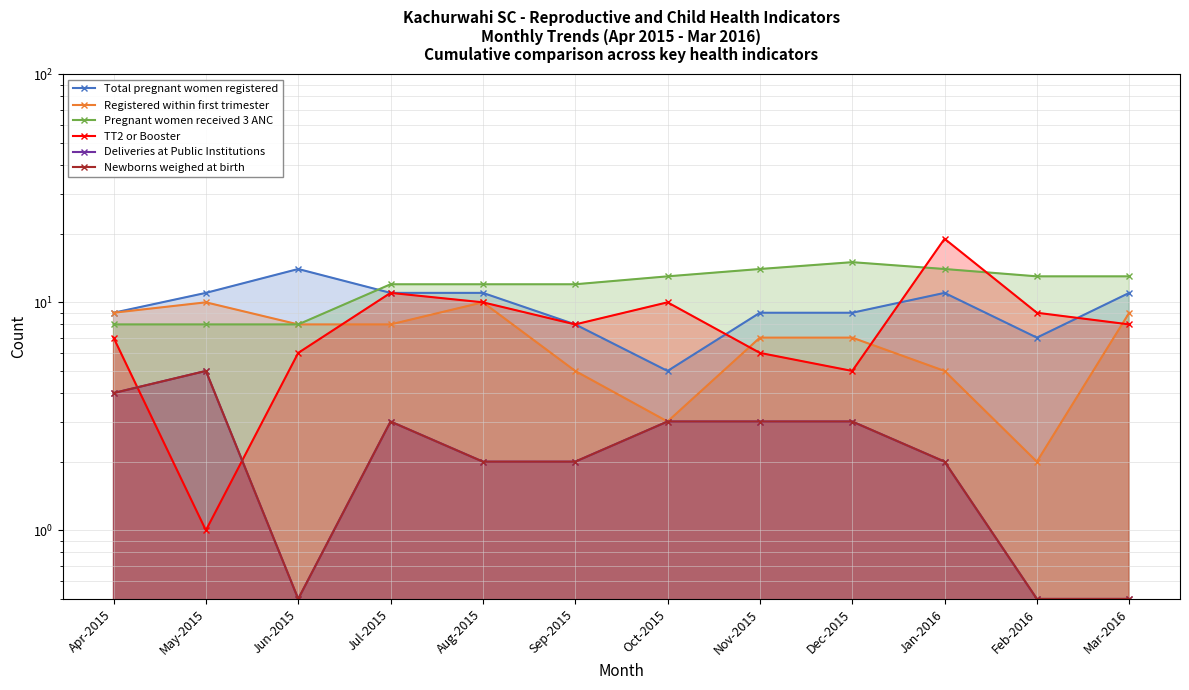

How many categories are shown in the chart?

12